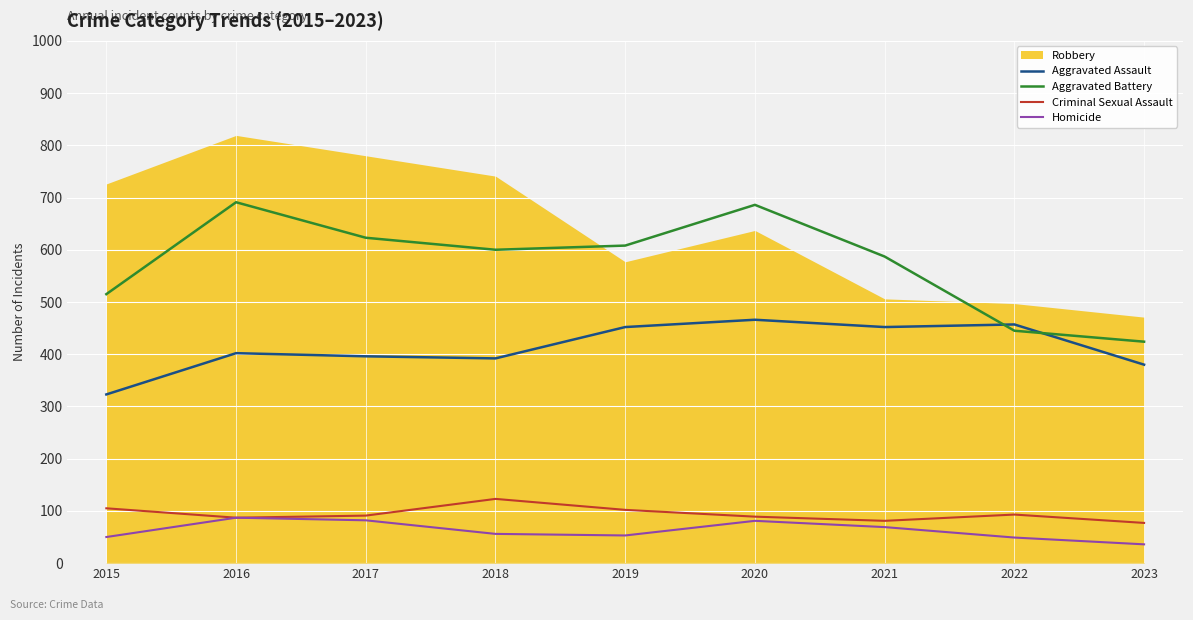

True or false: Homicide has more than 0 points higher than both neighbors.

True